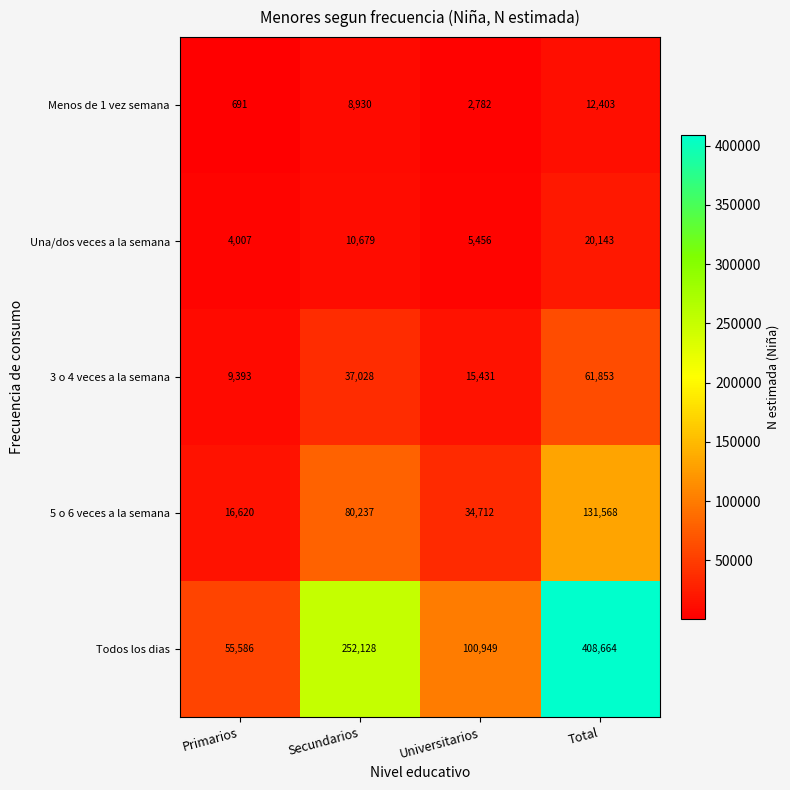

Count the number of categories in the chart.

4